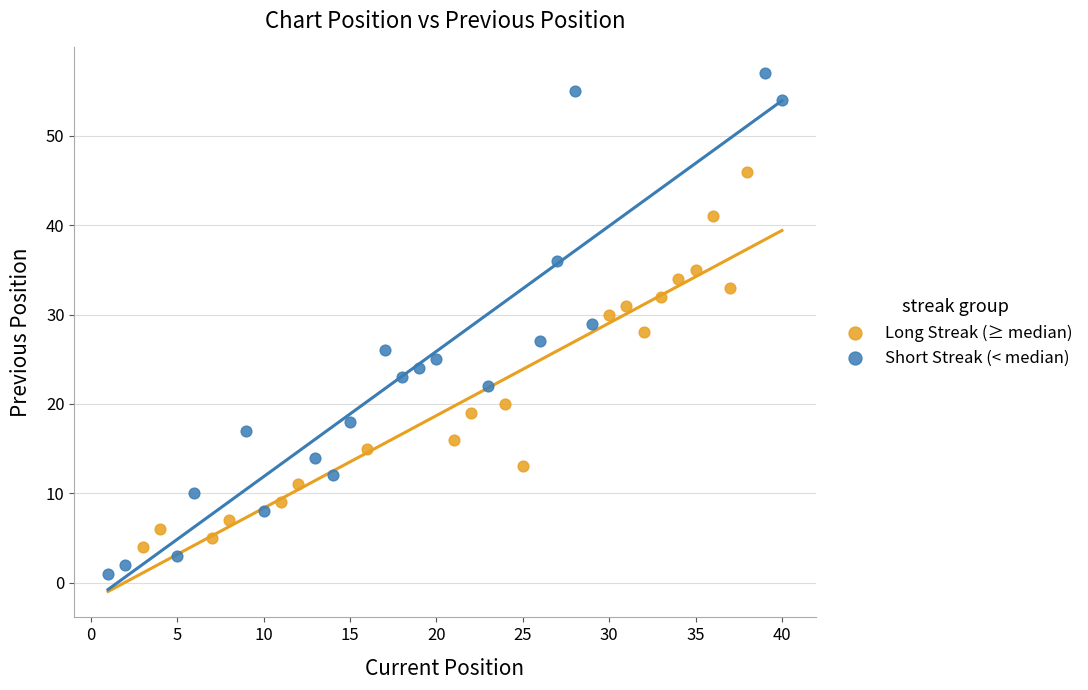

Which series contains the highest Y value?

Short Streak (< median)